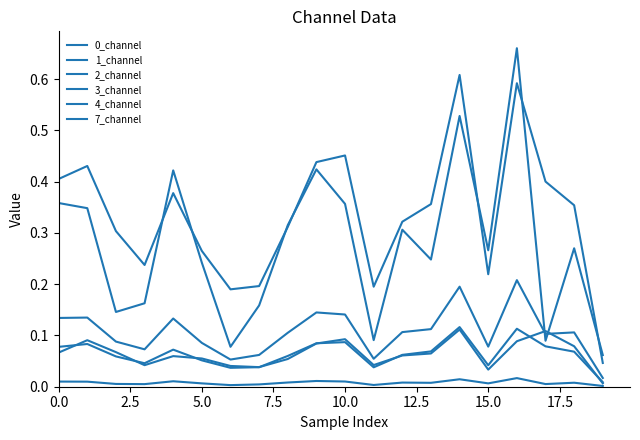

Which series has the largest range (max minus min)?

7_channel